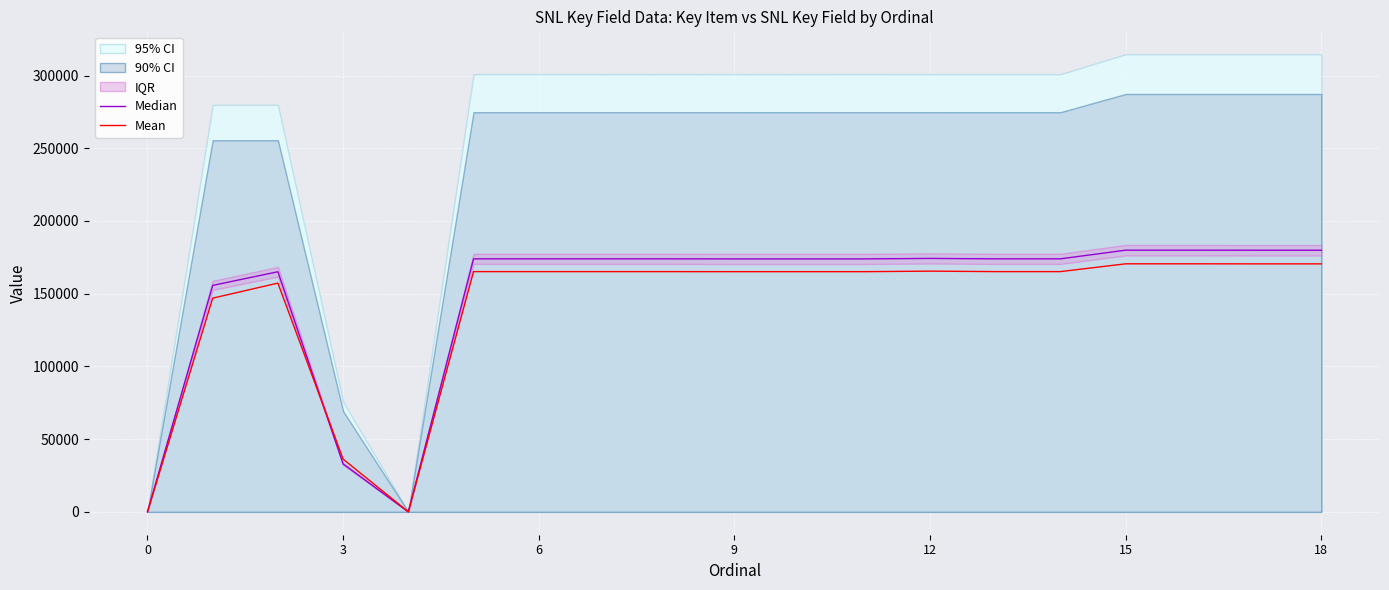

Count the number of categories in the chart.

19